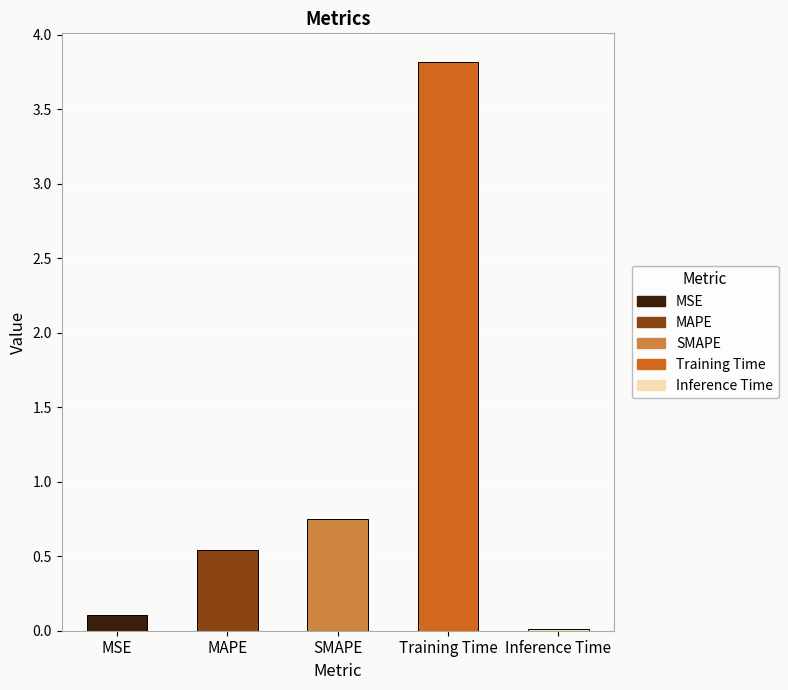

How many categories are shown in the chart?

5